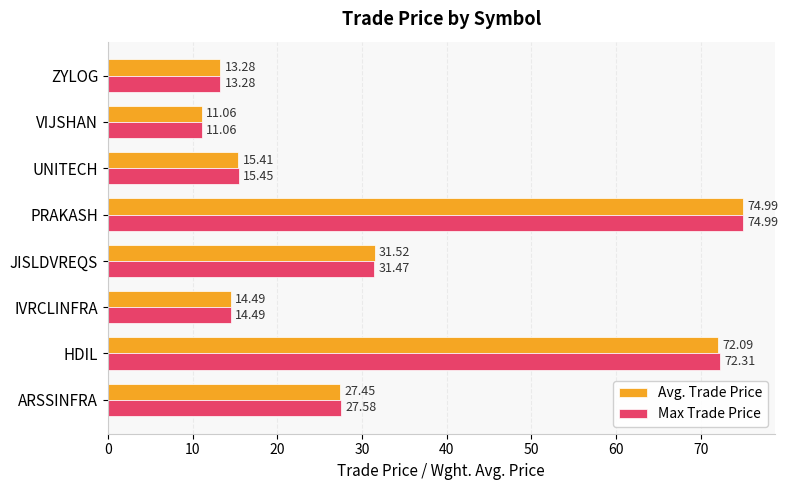

List the labels in order of Max Trade Price value, largest first.

PRAKASH, HDIL, JISLDVREQS, ARSSINFRA, UNITECH, IVRCLINFRA, ZYLOG, VIJSHAN